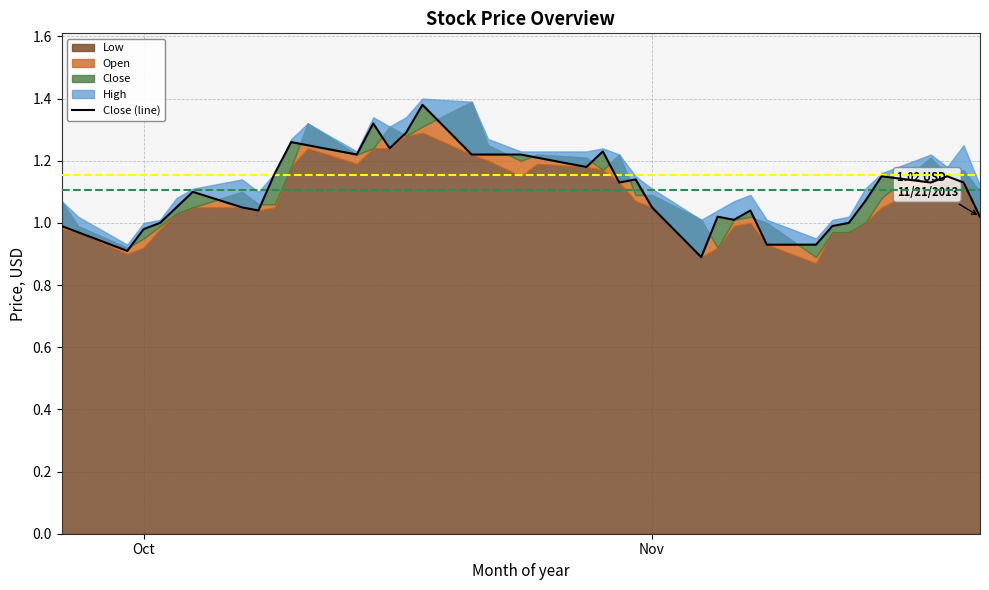

Does the chart display data point markers on the line(s)?

No